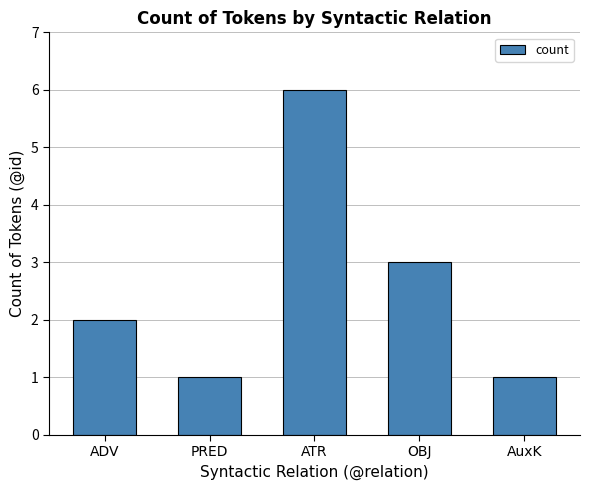

How many distinct data groups are displayed?

1